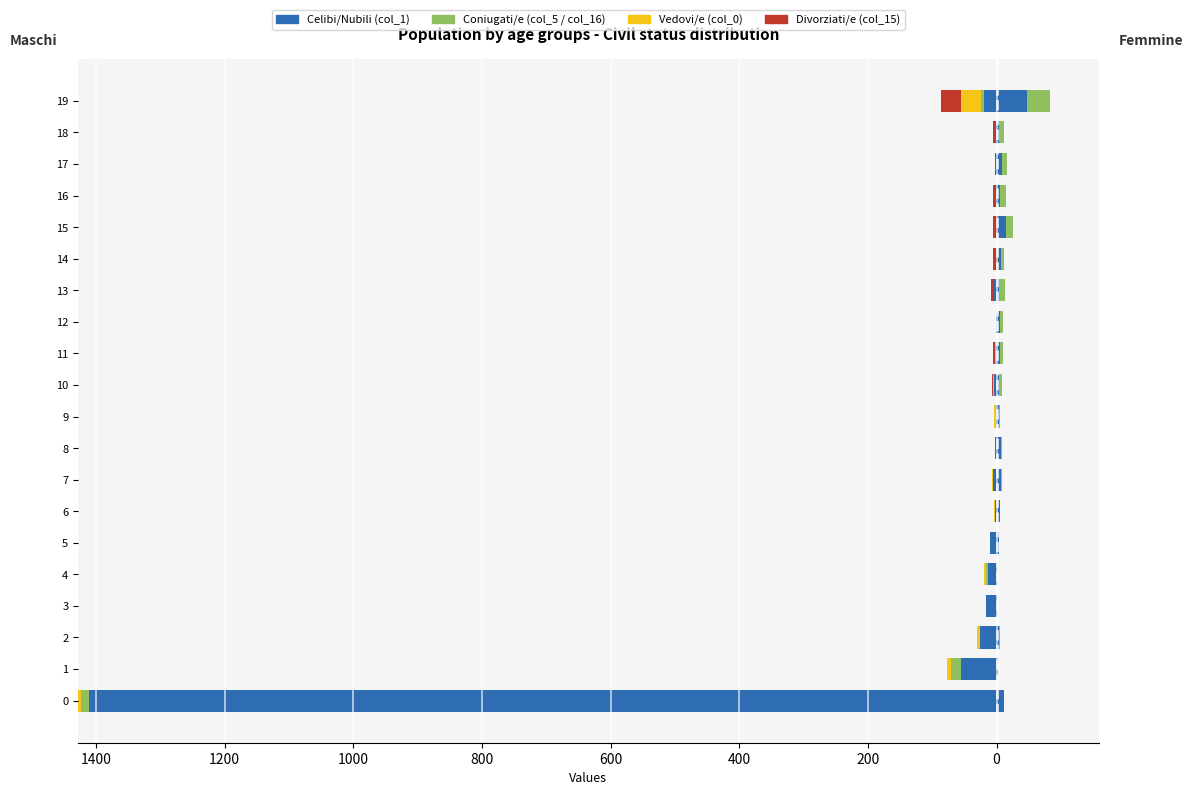

Is the value of col_0 (Vedovi/e) at 9 greater than the value of col_1 (Celibi/Nubili) at 8?

No